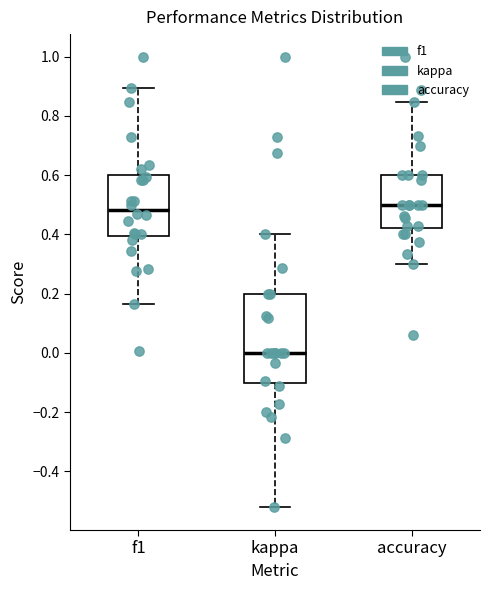

Reading left to right, transcribe this box plot: for each box, give where its median line is, the range the box spans, and where its two whiskers end, as read against the y-axis. The values are not printed on the chart, so give them approximately, as read against the axis.

f1: median 0.48, box 0.40 to 0.60, whiskers 0.16 to 0.90
kappa: median 0.00, box -0.10 to 0.20, whiskers -0.52 to 0.40
accuracy: median 0.50, box 0.42 to 0.60, whiskers 0.30 to 0.84